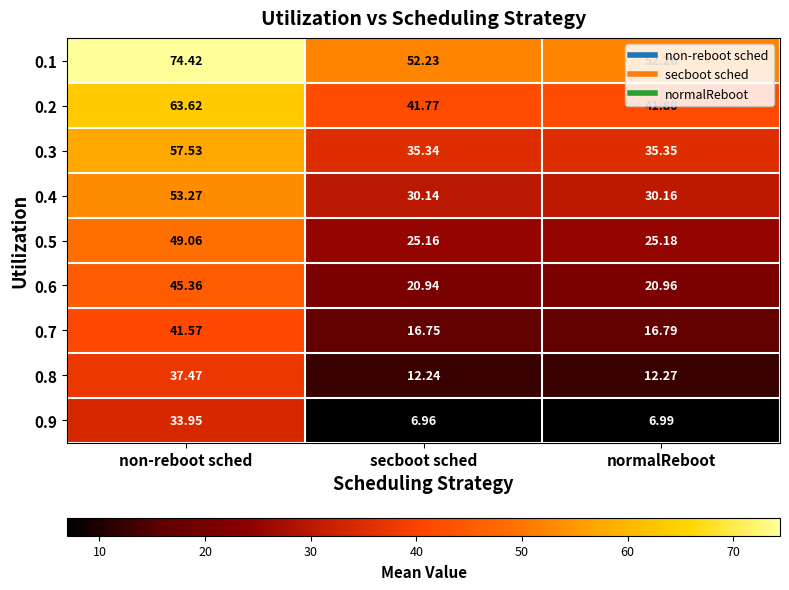

Which category has the highest value in the 0.9 series?

non-reboot sched